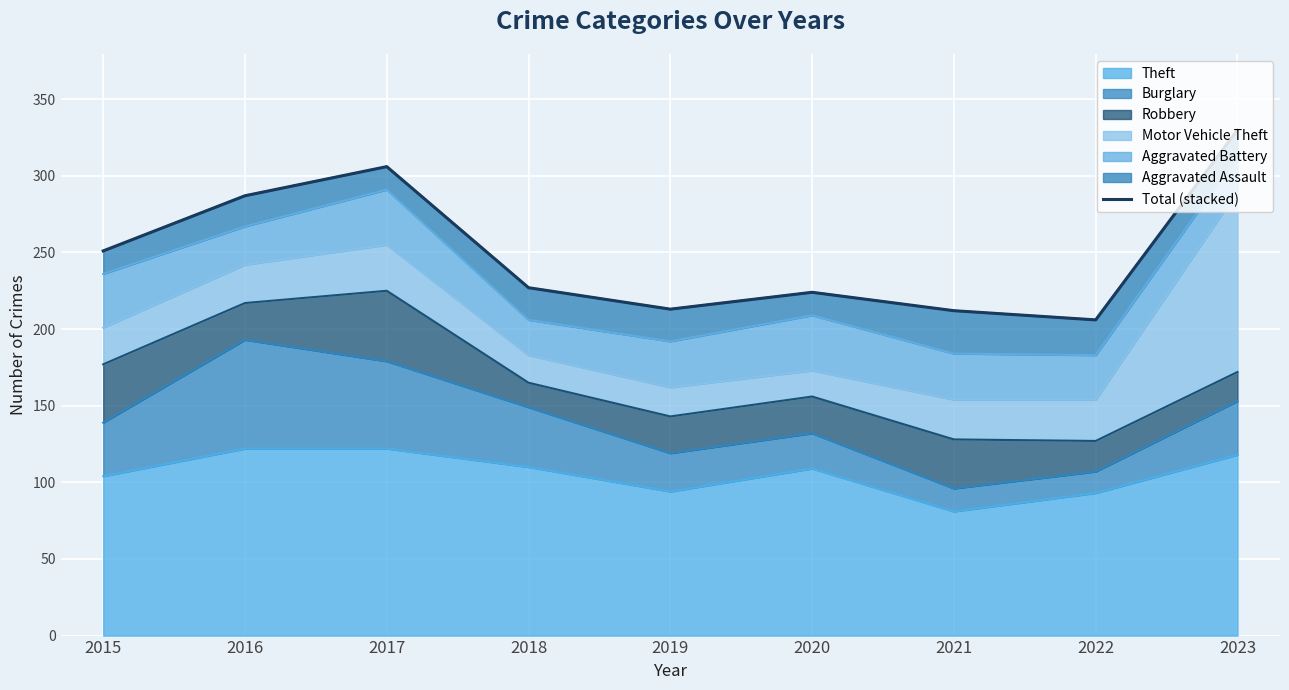

What is the value of the 4th point from the left?

227